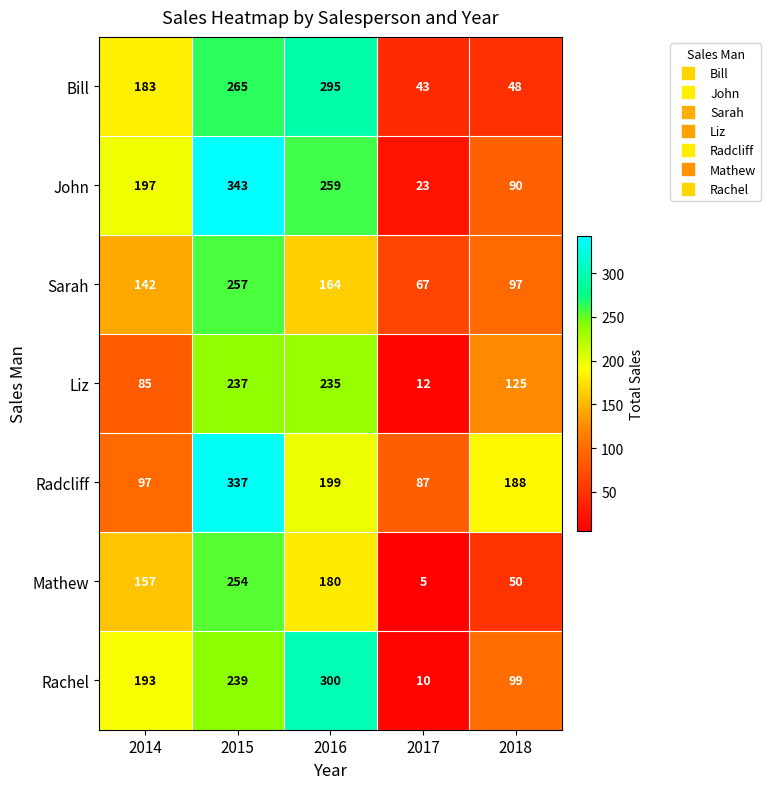

Read the Liz value at 2015.

237